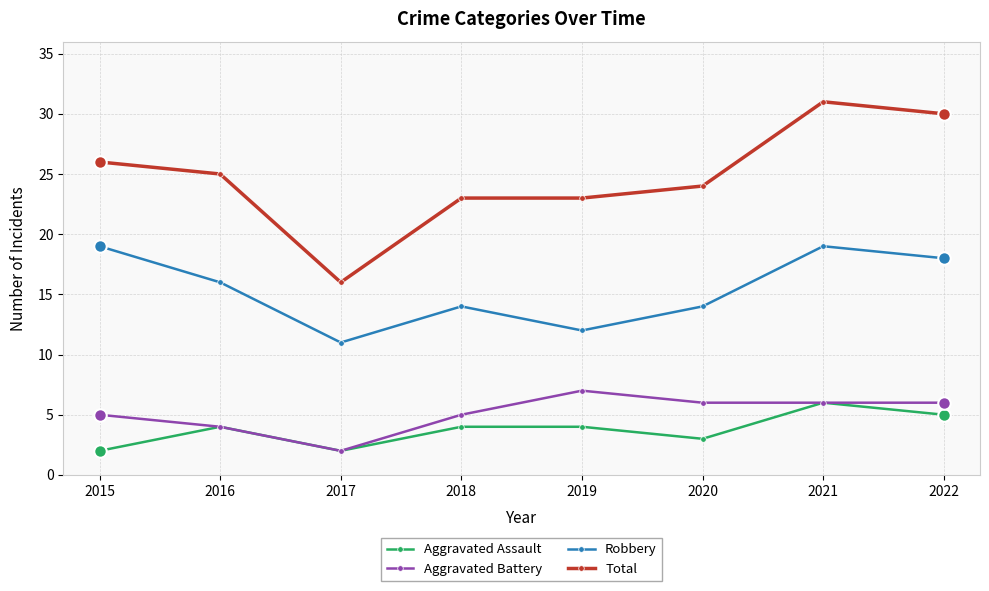

What are all the series names shown in the legend?

Aggravated Assault, Aggravated Battery, Robbery, Total